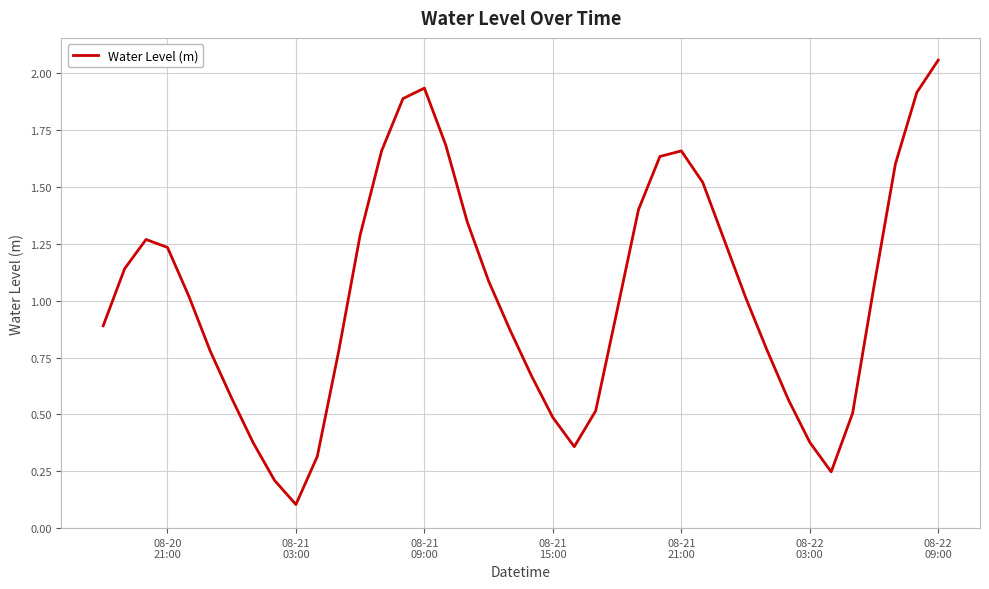

What is the difference between the maximum and minimum values?

2.0